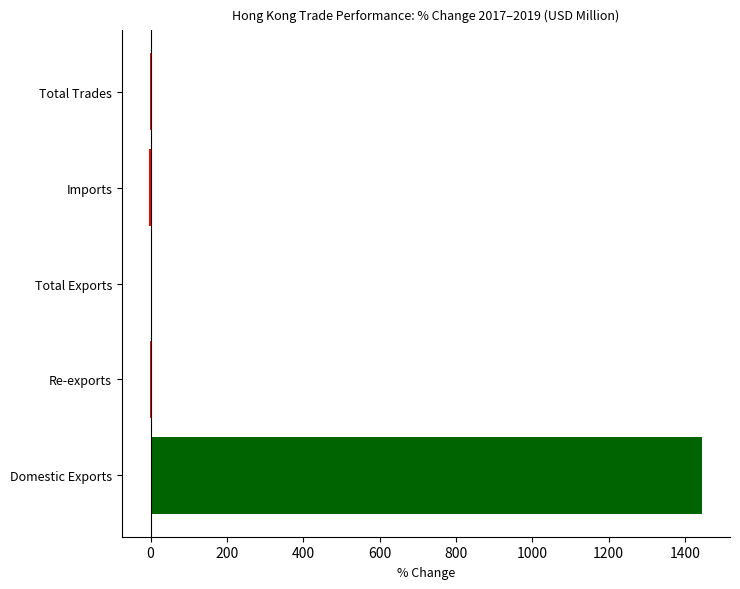

True or false: the data shows 2098.6 at Domestic Exports.

False